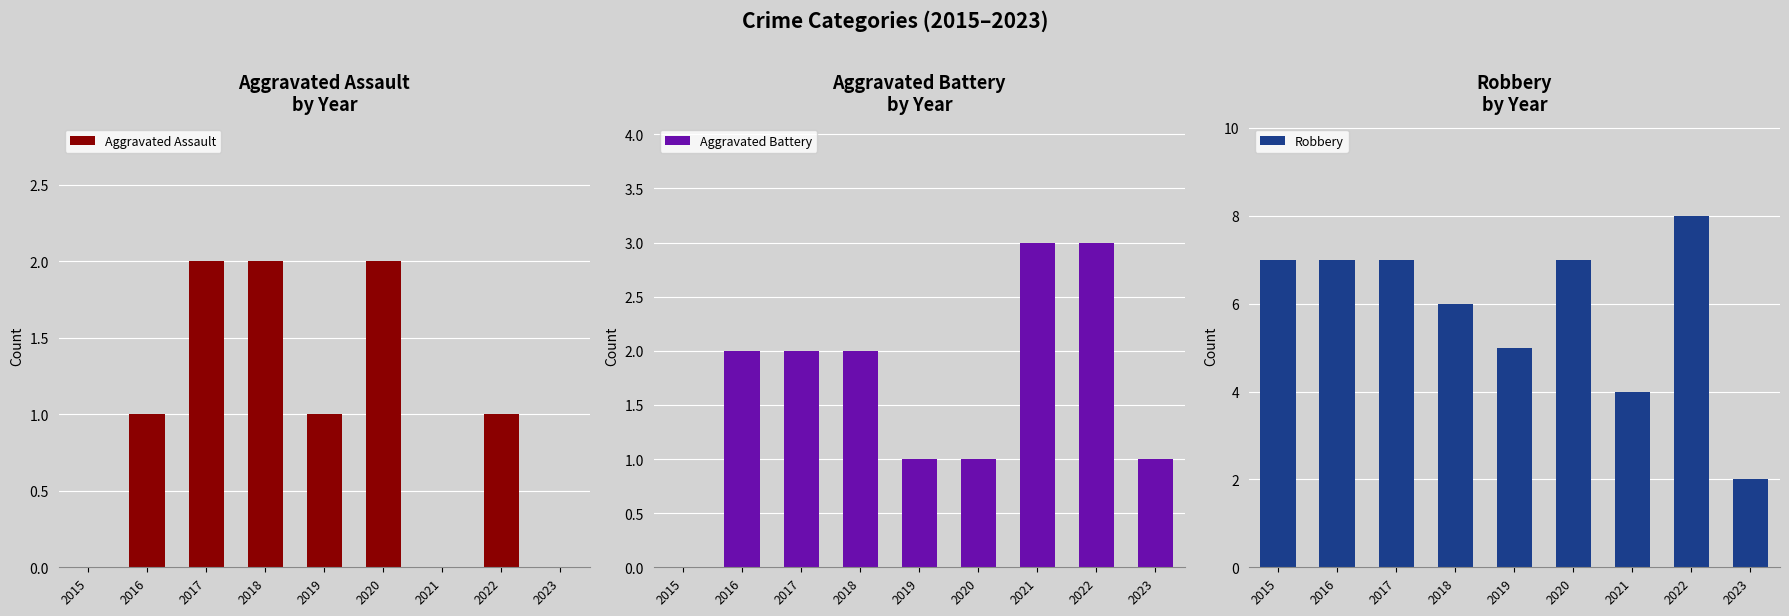

Which series has the largest range (max minus min)?

Robbery